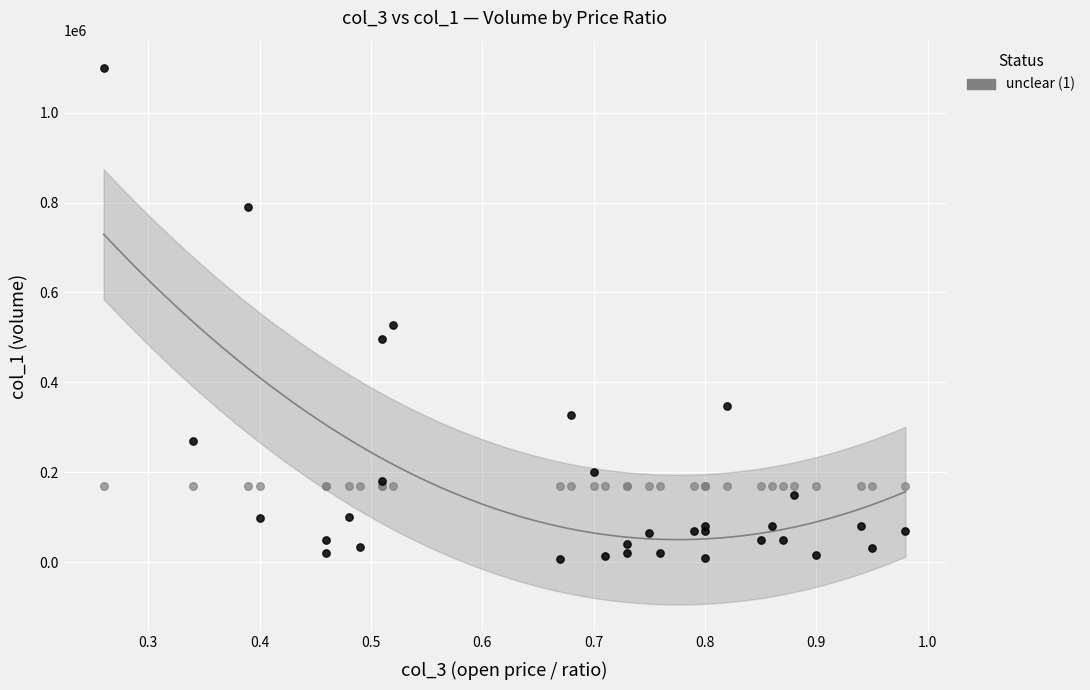

Across all series, what Y value is closest to 554000?

527000